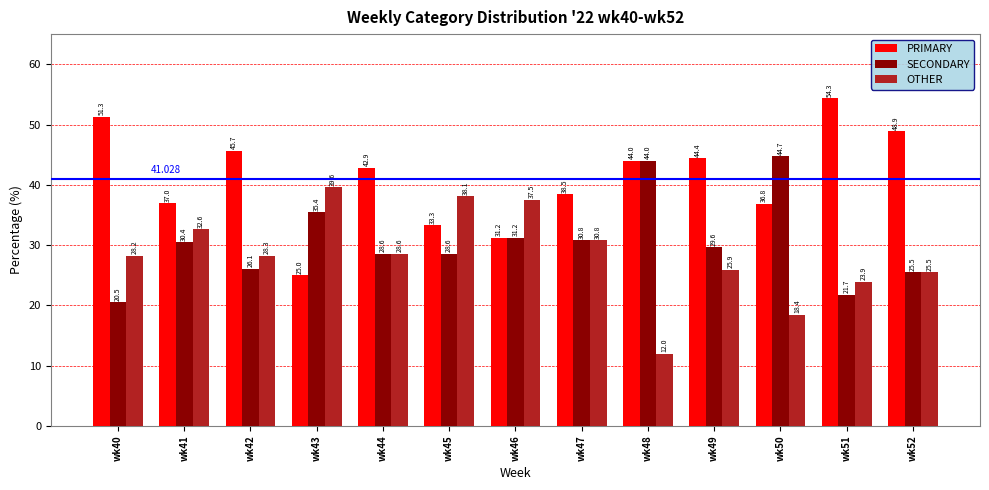

Rank the series by their maximum value, from highest to lowest.

PRIMARY, SECONDARY, OTHER